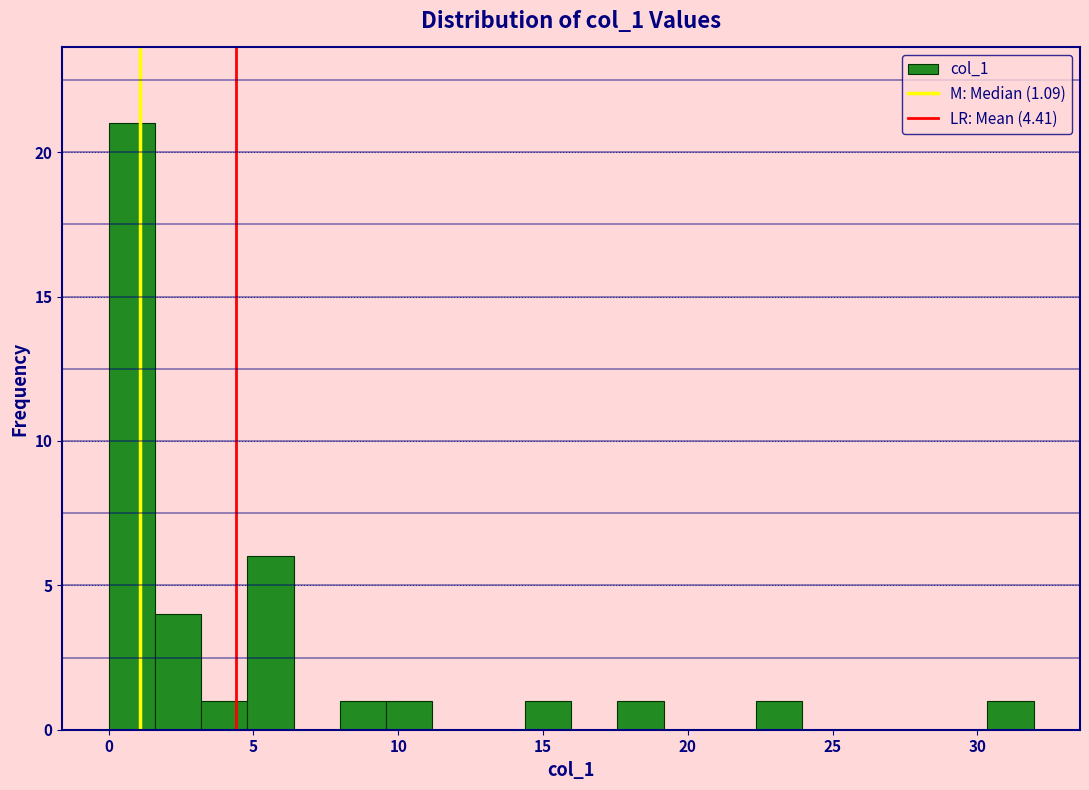

Read against the x-axis, roughly where is the centre of the tallest bar?

1.0